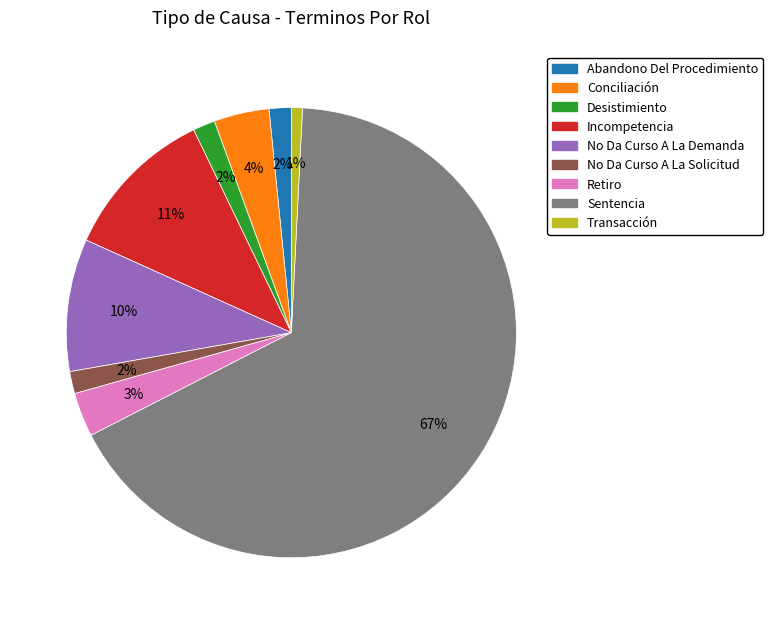

Which category has the smallest portion of the pie?

Transacción